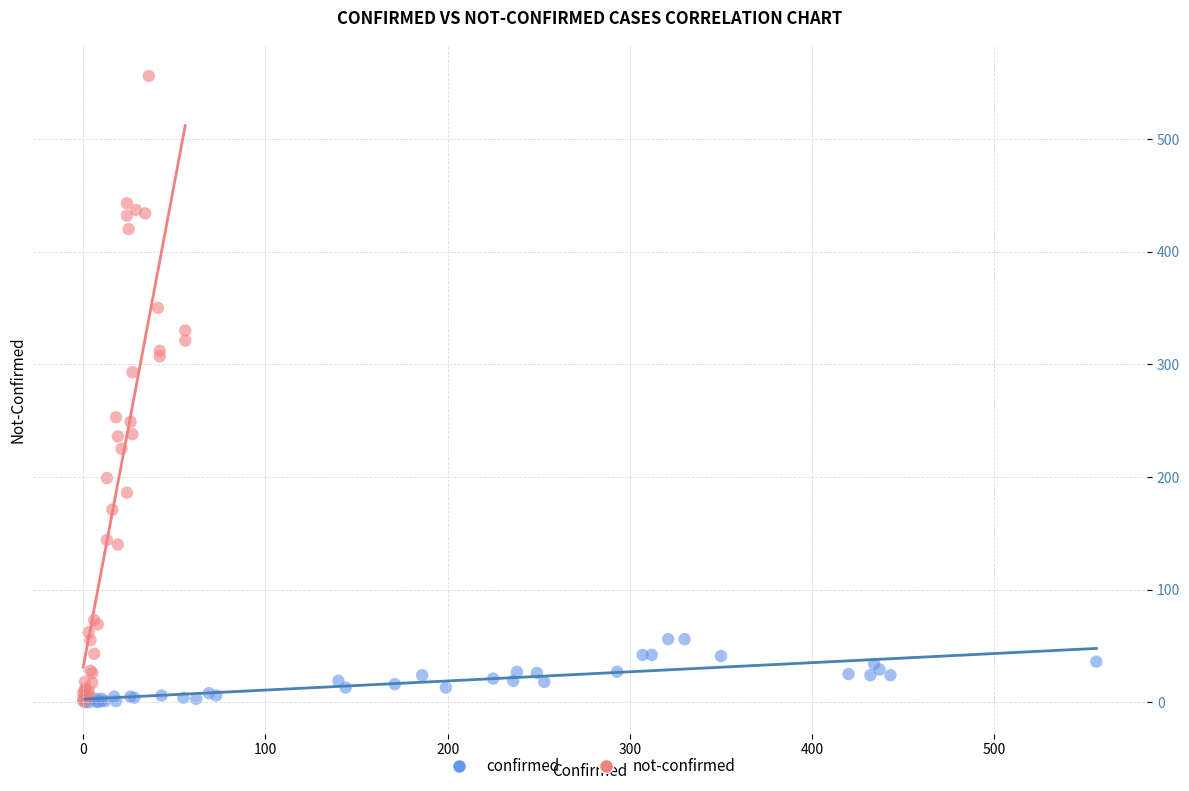

What are all the series names shown in the legend?

confirmed, not-confirmed